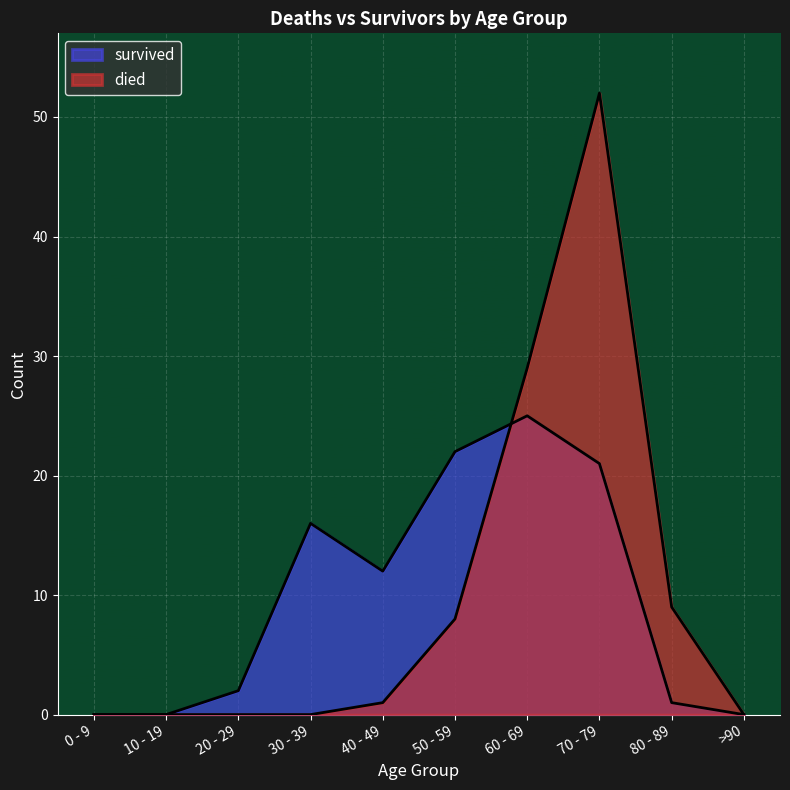

How many values in died are above zero?

5